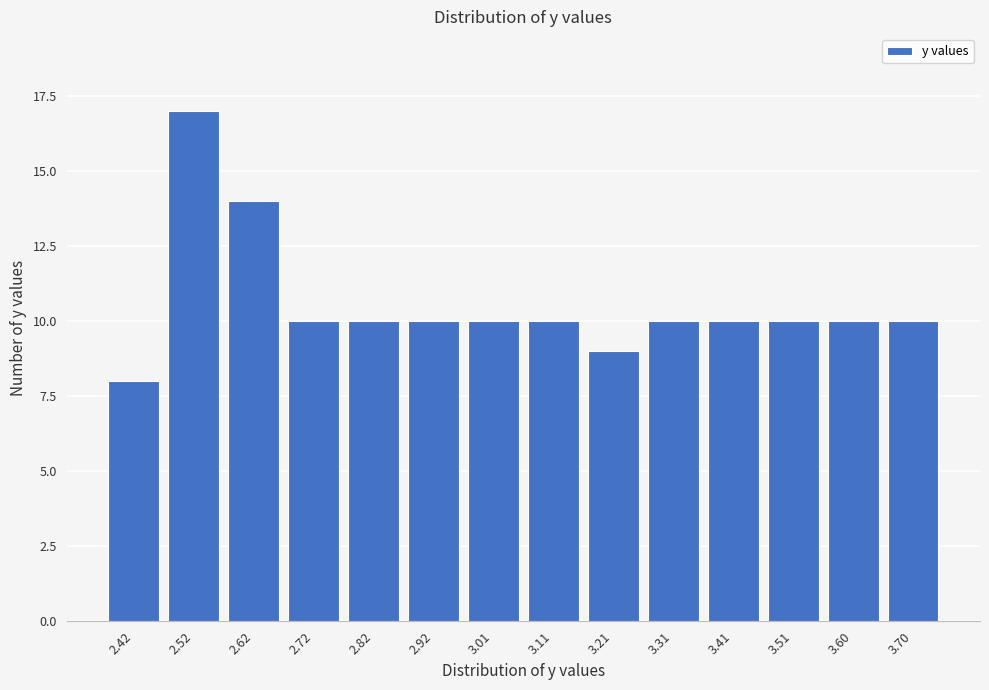

Reading right to left, transcribe all the data shown in this chart.

10	10	10	10	10	9	10	10	10	10	10	14	17	8